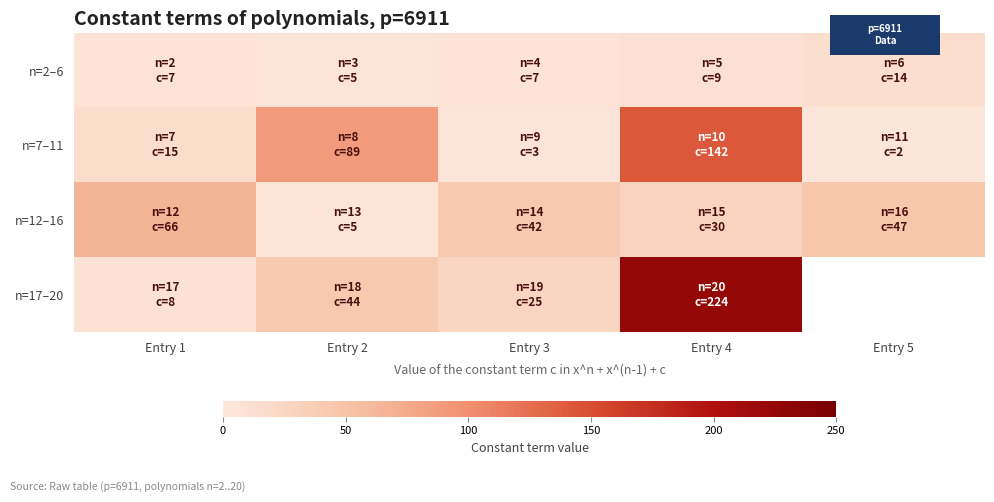

At which category does the chart reach its minimum across all series?

Entry 5